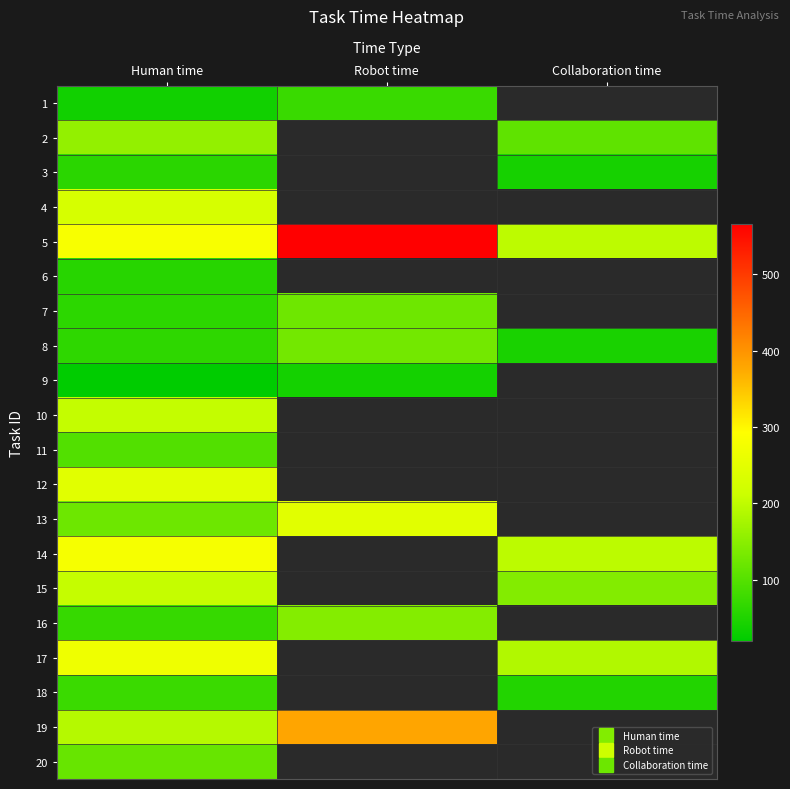

What is the difference between the highest and lowest values at Human time?

263.0